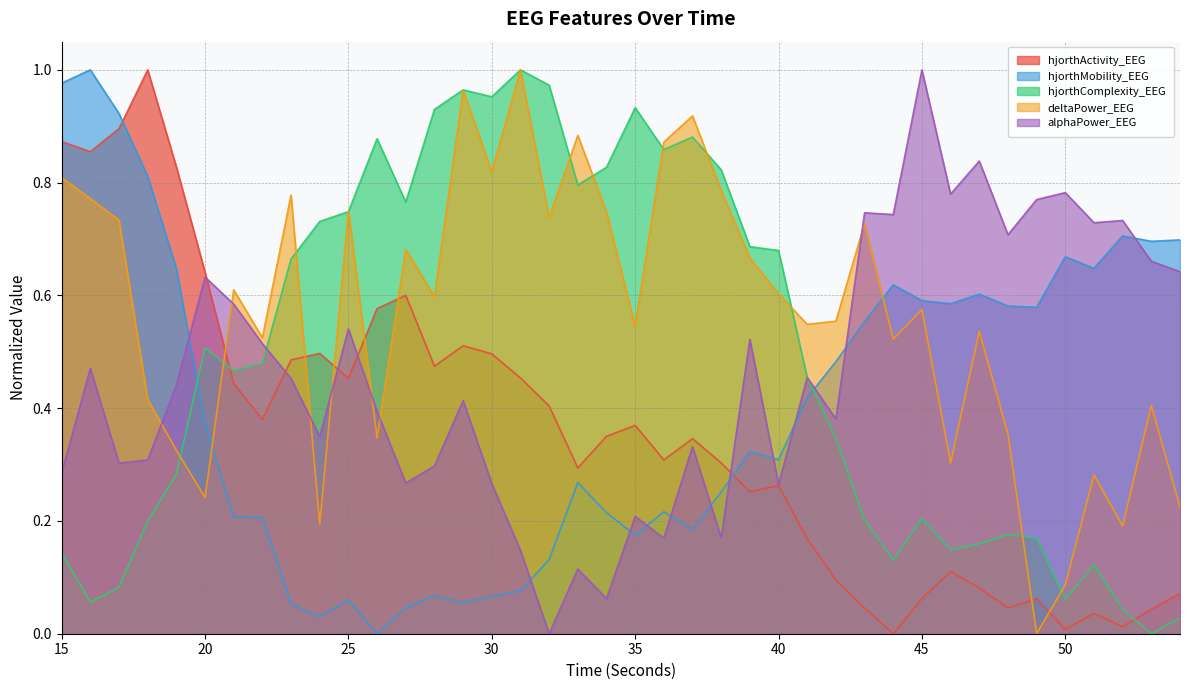

How many intersections are there between deltaPower_EEG and hjorthMobility_EEG?

2